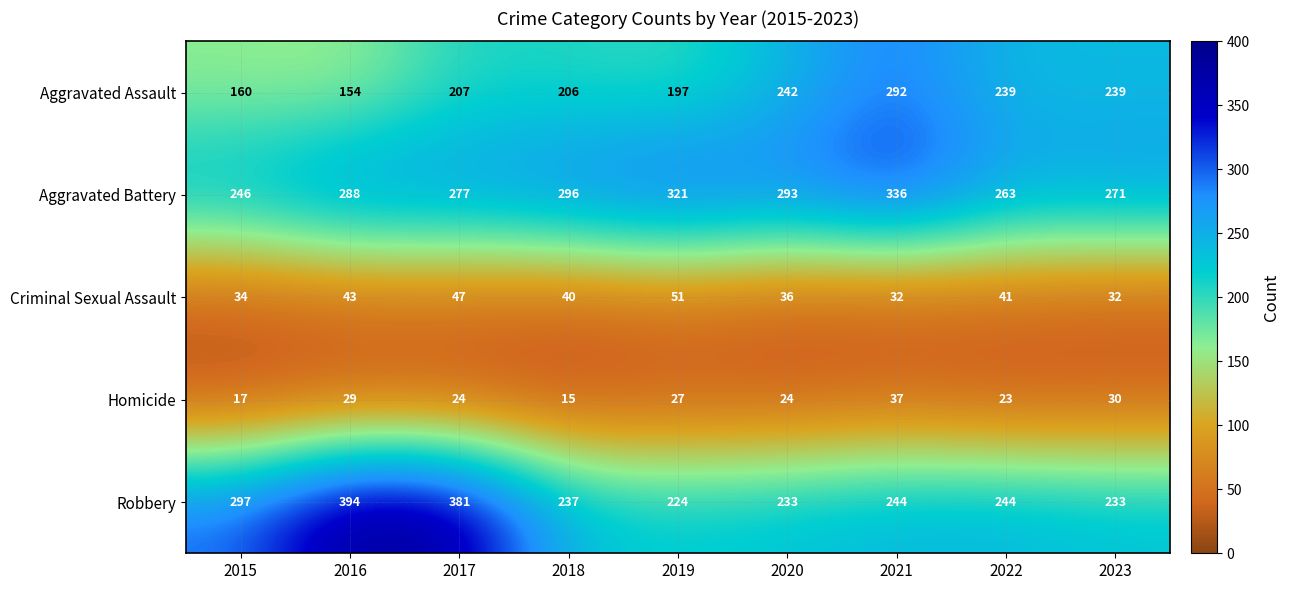

What is the highest value of the Homicide series?

37